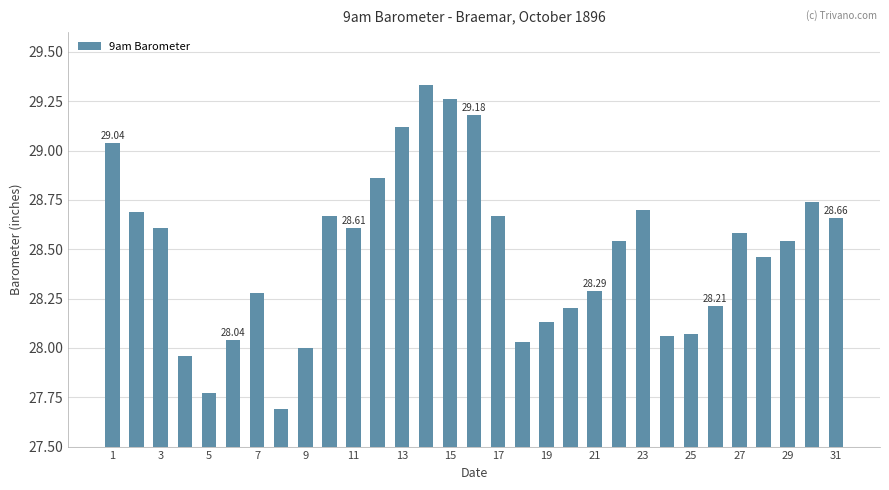

What is the difference between the second highest and minimum values?

1.6